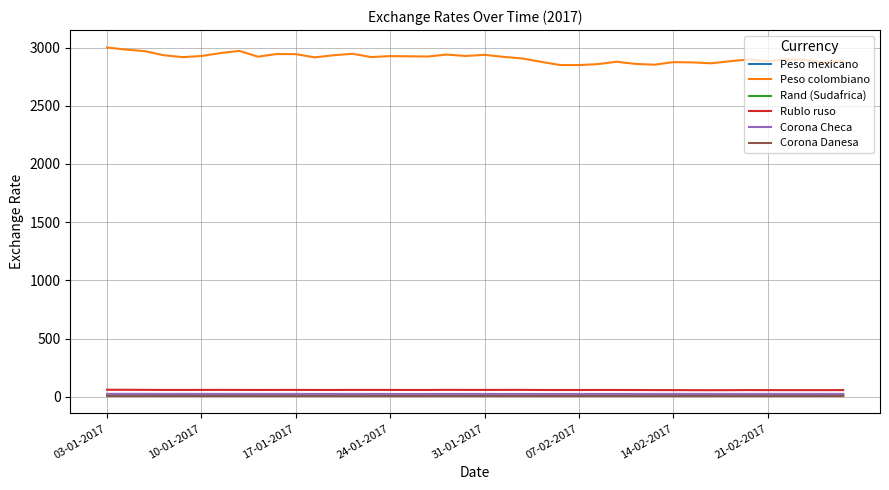

True or false: Peso mexicano has more than 0 interior local peaks.

True